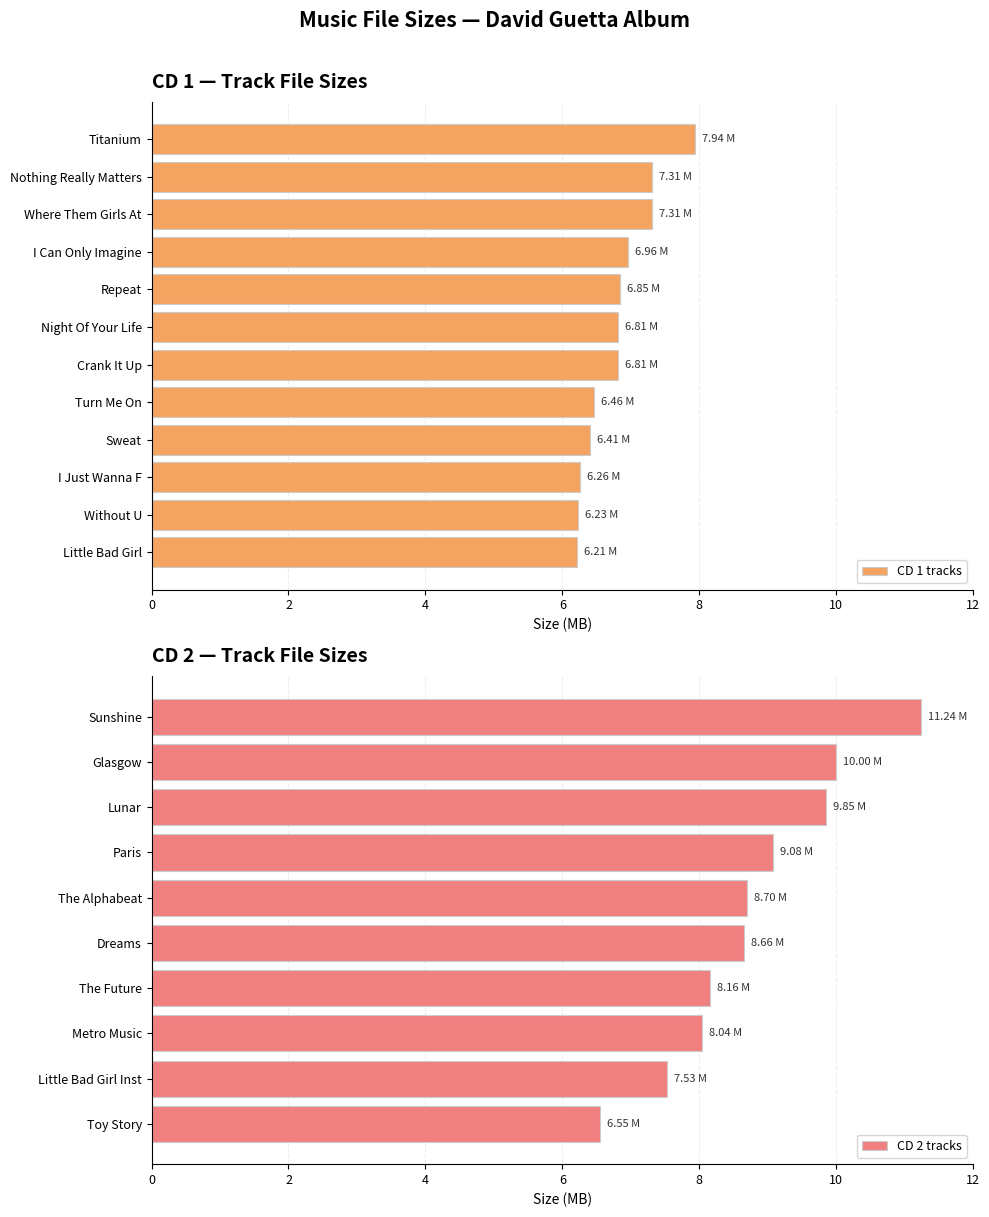

Does the chart contain any negative values?

No